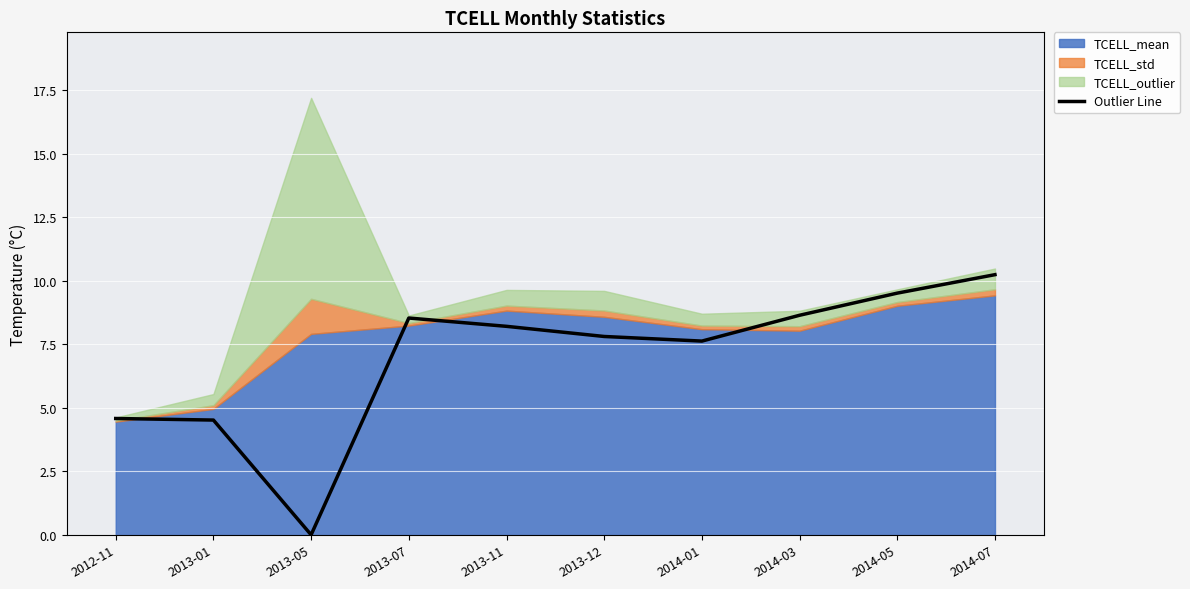

Reading right to left, list all the values displayed in this chart.

2014-07=10.2	2014-05=9.5	2014-03=8.6	2014-01=7.6	2013-12=7.8	2013-11=8.2	2013-07=8.5	2013-05=0.0	2013-01=4.5	2012-11=4.6